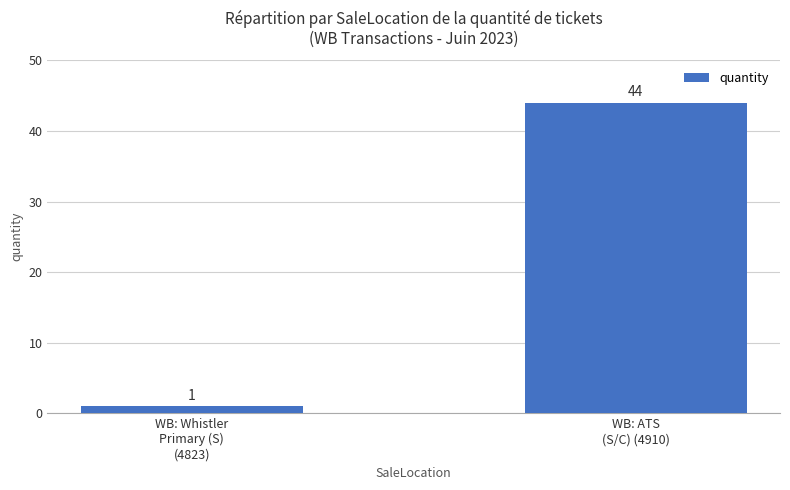

Where is the data nearest to the value 22?

WB: Whistler
Primary (S)
(4823)